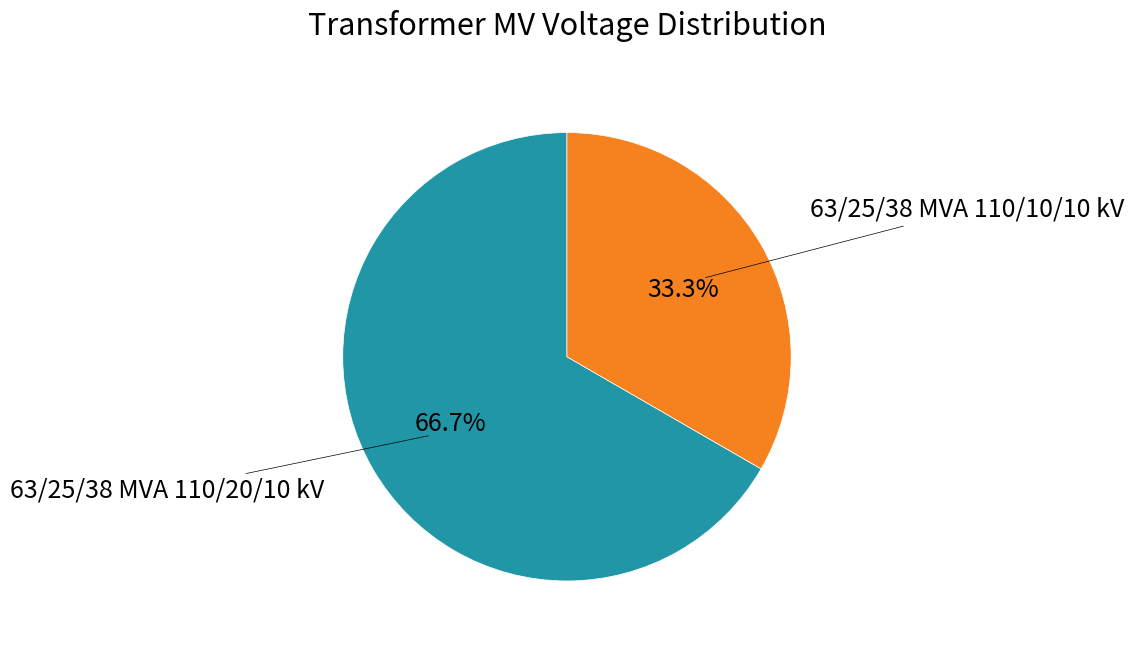

Does any single category account for the majority?

Yes